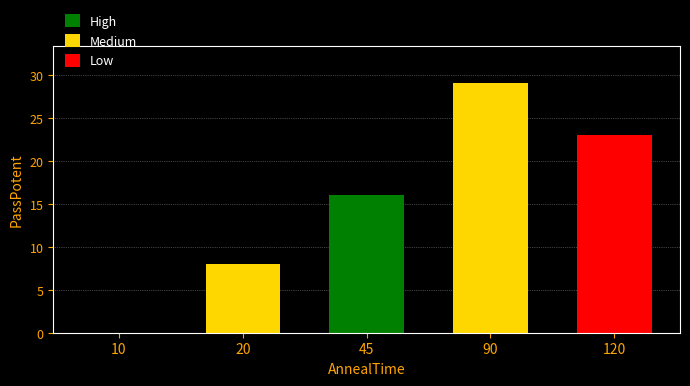

What is the ratio of the value at 90 to the value at 20?

3.6